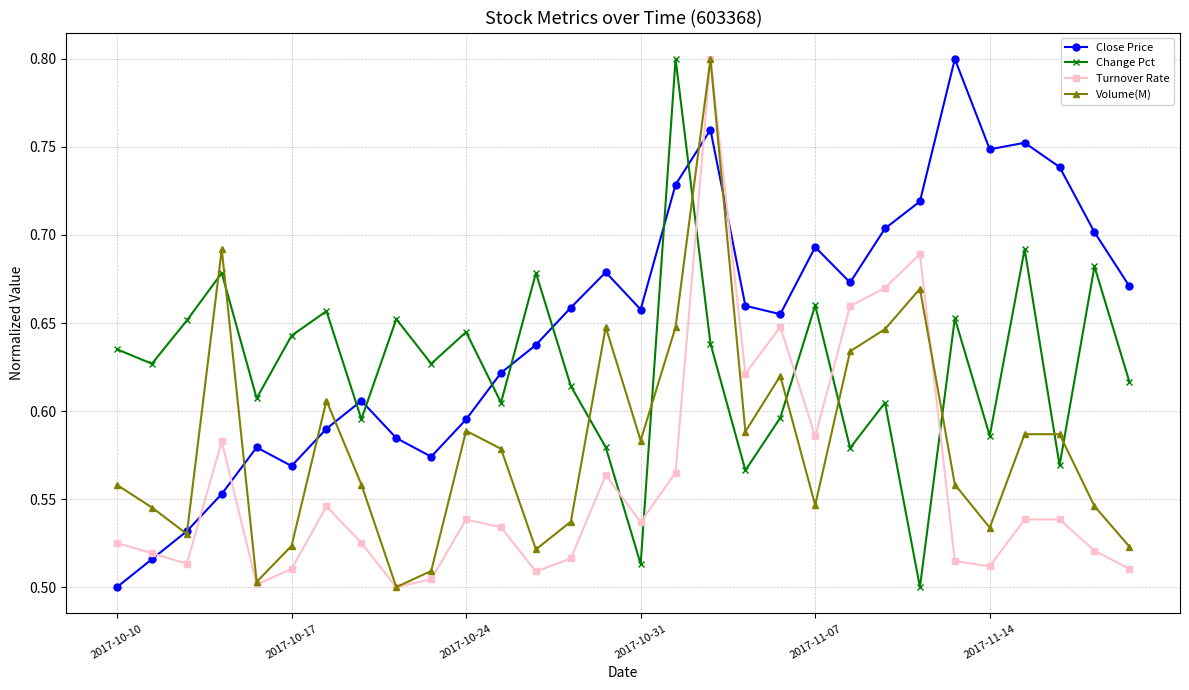

How many times do Change Pct and Turnover Rate cross each other?

6